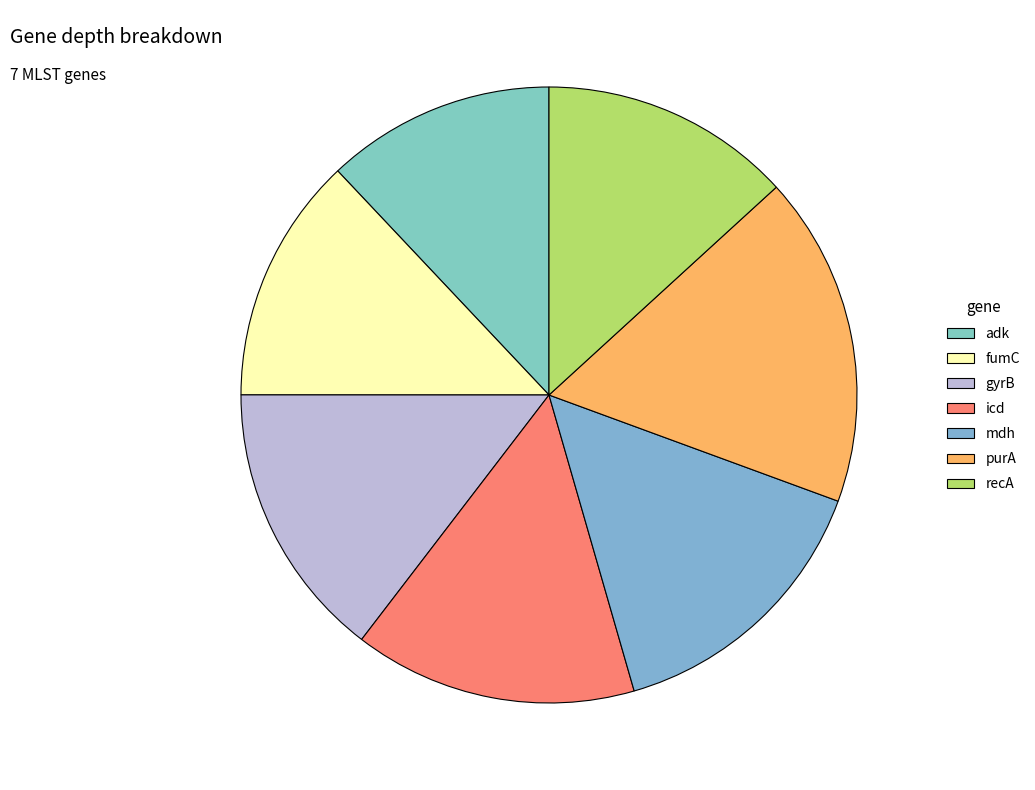

What is the total percentage of adk and fumC?

25.0%